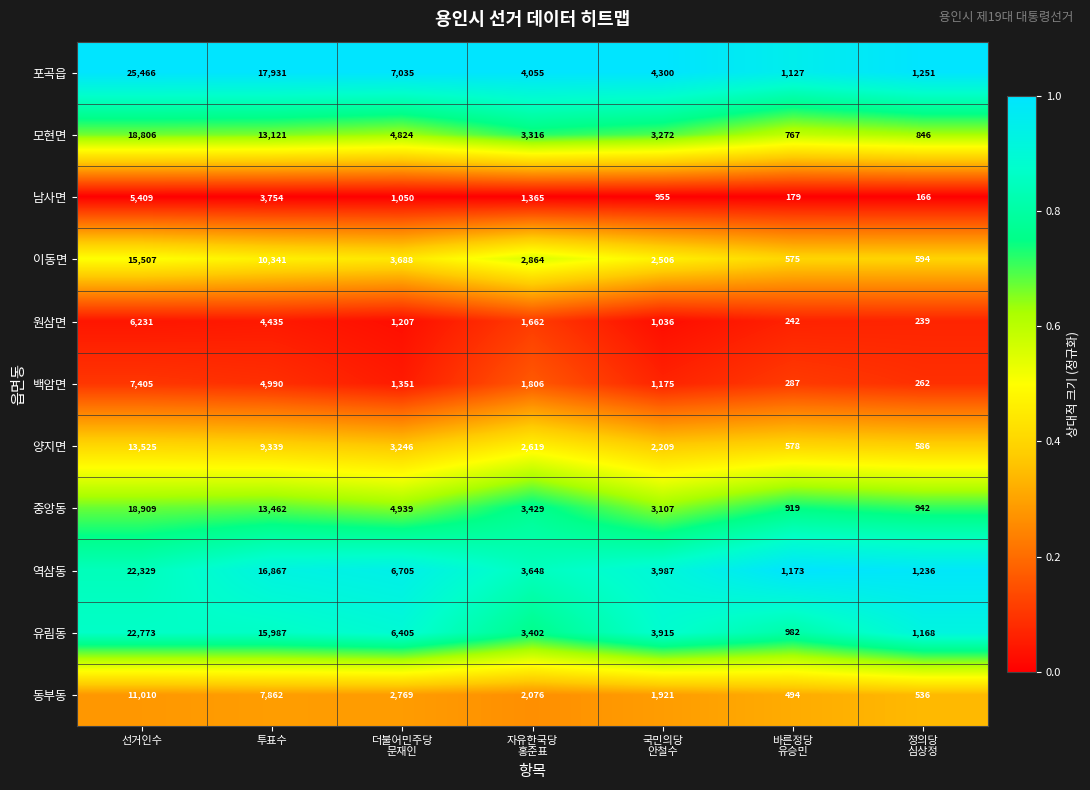

Which series has the widest spread of values?

포곡읍